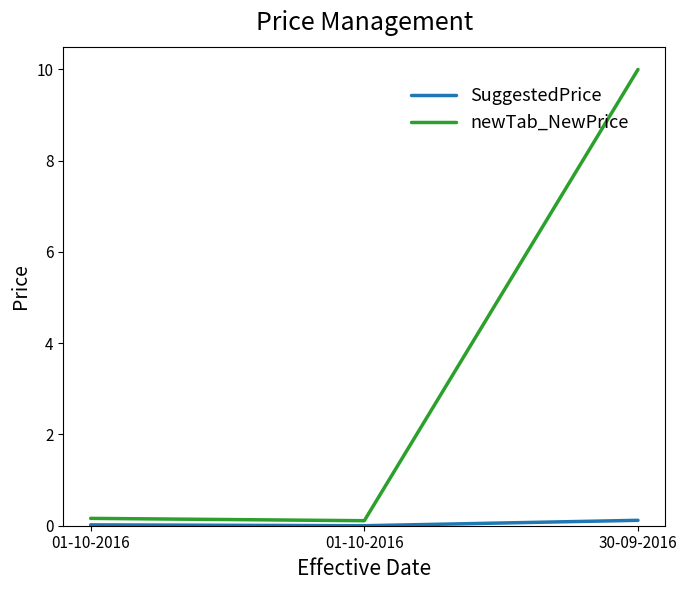

List the labels in order of SuggestedPrice value, smallest first.

01-10-2016, 01-10-2016, 30-09-2016